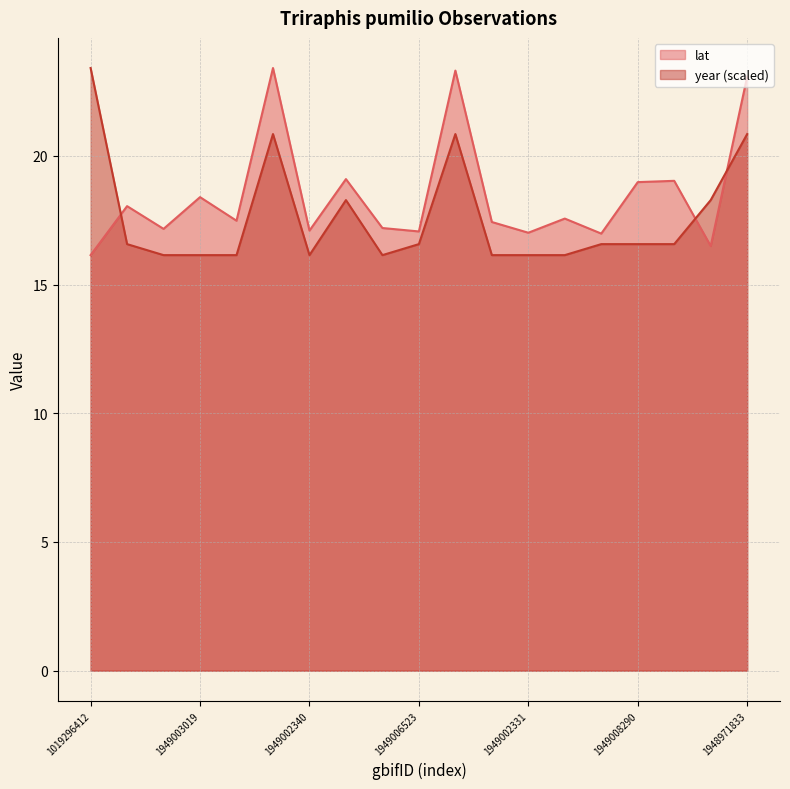

At how many categories does at least one series exceed 18?

10